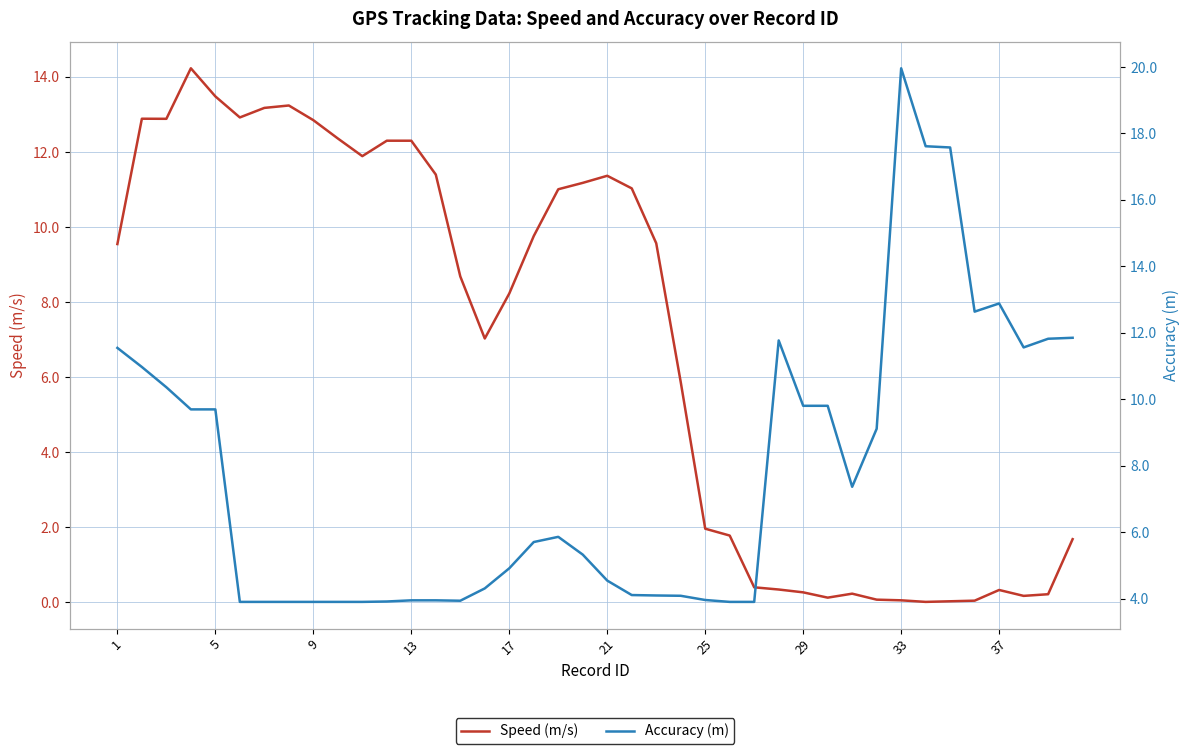

What is the difference between the maximum and minimum values in the Speed (m/s) series?

14.2